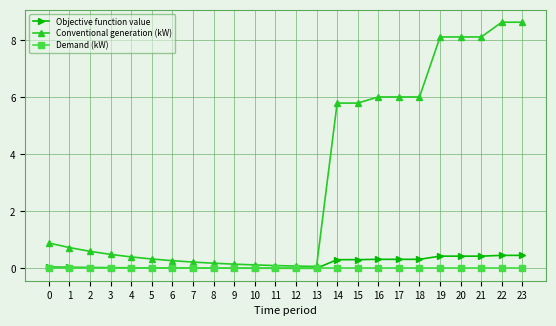

Rank the series by their maximum value, from highest to lowest.

Conventional generation (kW), Objective function value, Demand (kW)